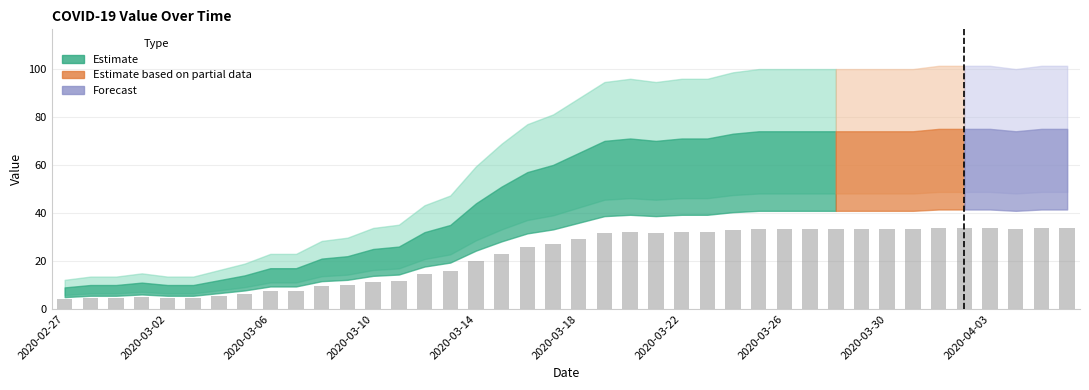

What is the maximum value shown in the chart?

33.8